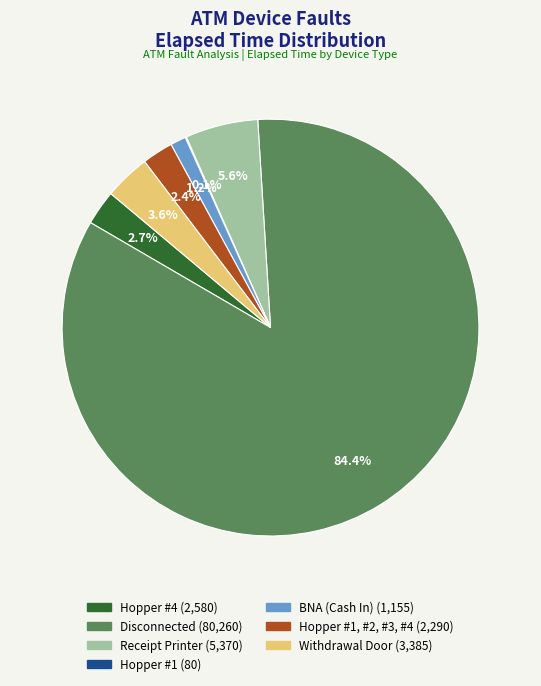

Is there any slice that represents more than half of the pie?

Yes